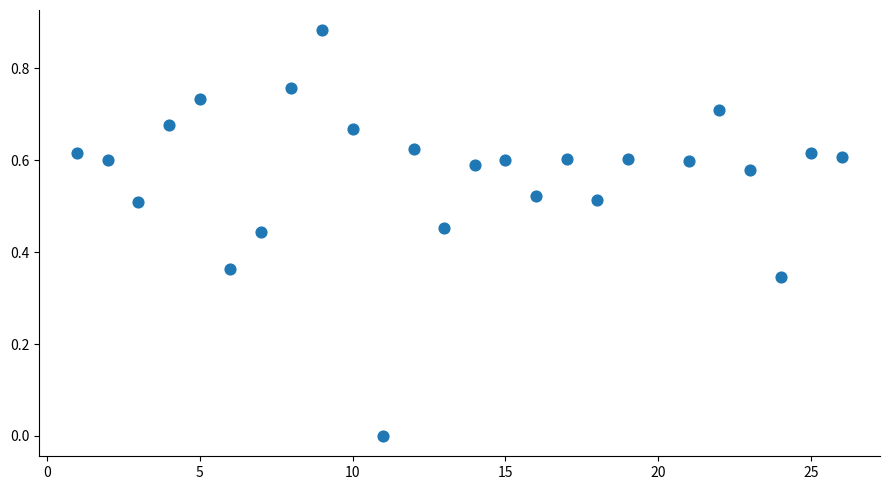

What is the range of X values (max minus min)?

25.0